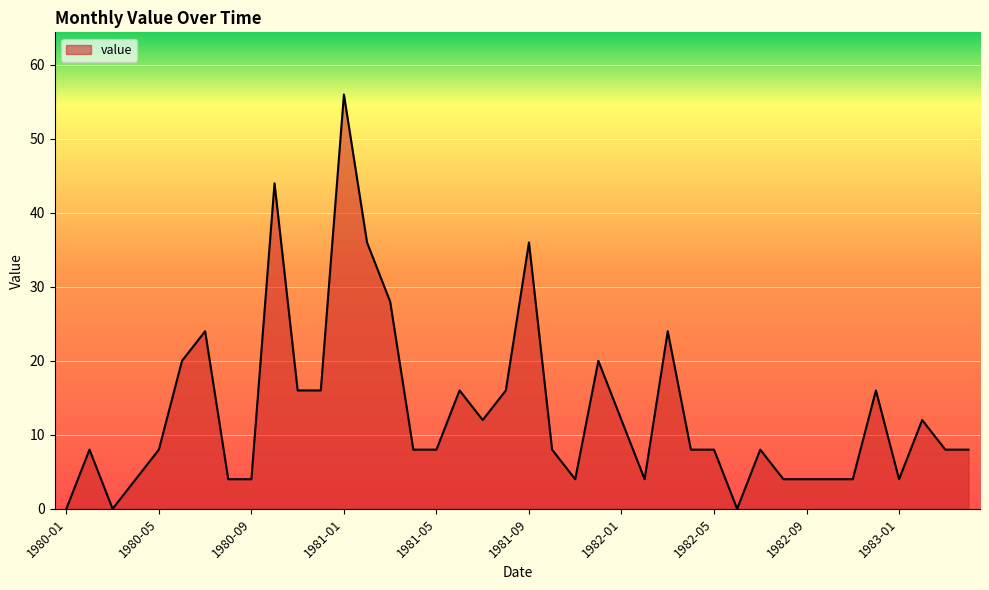

Reading right to left, extract all data points from this chart.

8	8	12	4	16	4	4	4	4	8	0	8	8	24	4	12	20	4	8	36	16	12	16	8	8	28	36	56	16	16	44	4	4	24	20	8	4	0	8	0